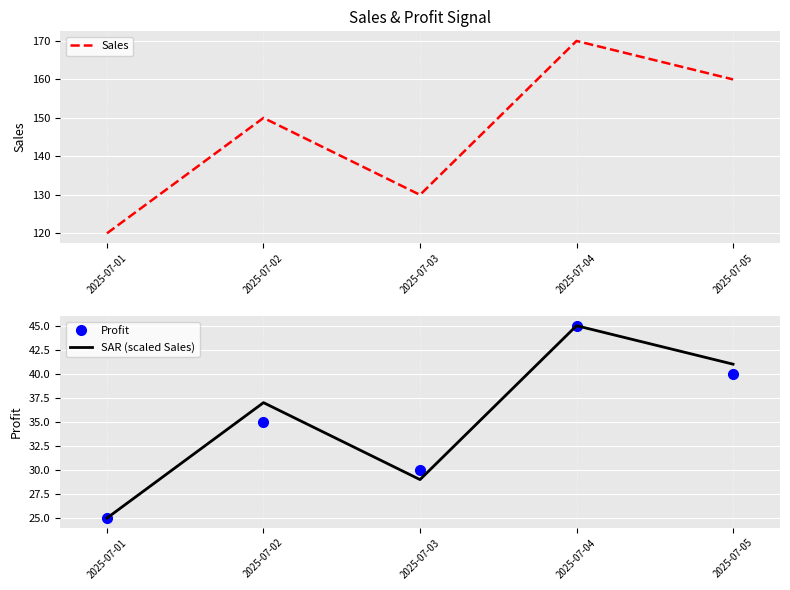

Does the chart display data point markers on the line(s)?

No